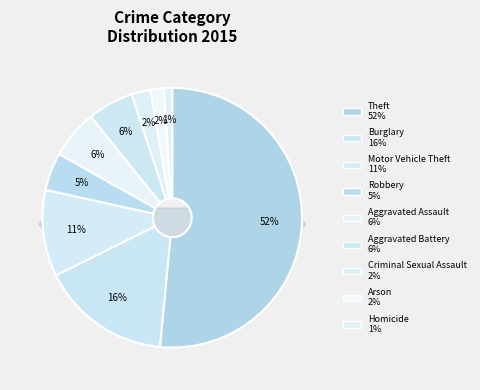

Rank the categories by value from lowest to highest.

Homicide, Arson, Criminal Sexual Assault, Robbery, Aggravated Battery, Aggravated Assault, Motor Vehicle Theft, Burglary, Theft